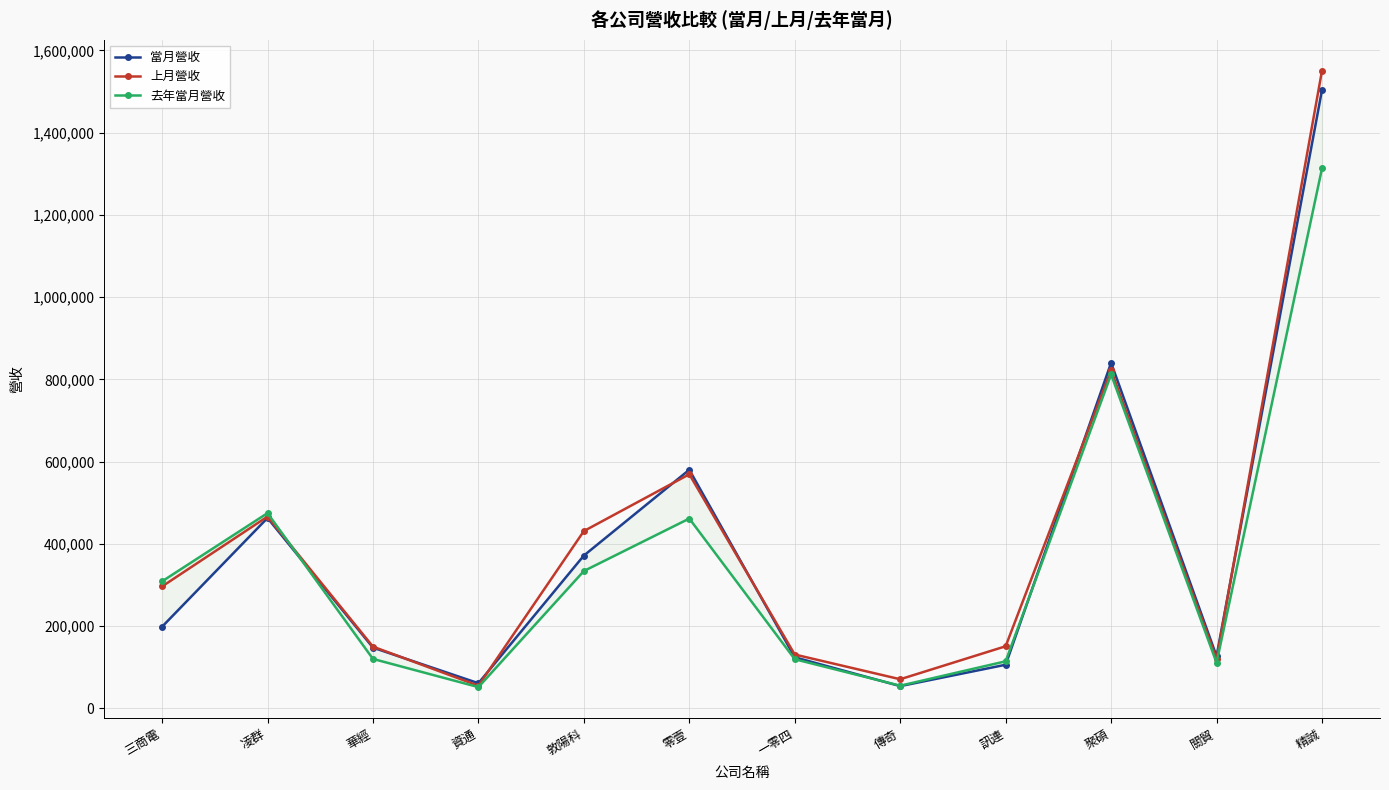

List the labels in order of 上月營收 value, smallest first.

資通, 傳奇, 關貿, 一零四, 華經, 訊連, 三商電, 敦陽科, 凌群, 零壹, 聚碩, 精誠